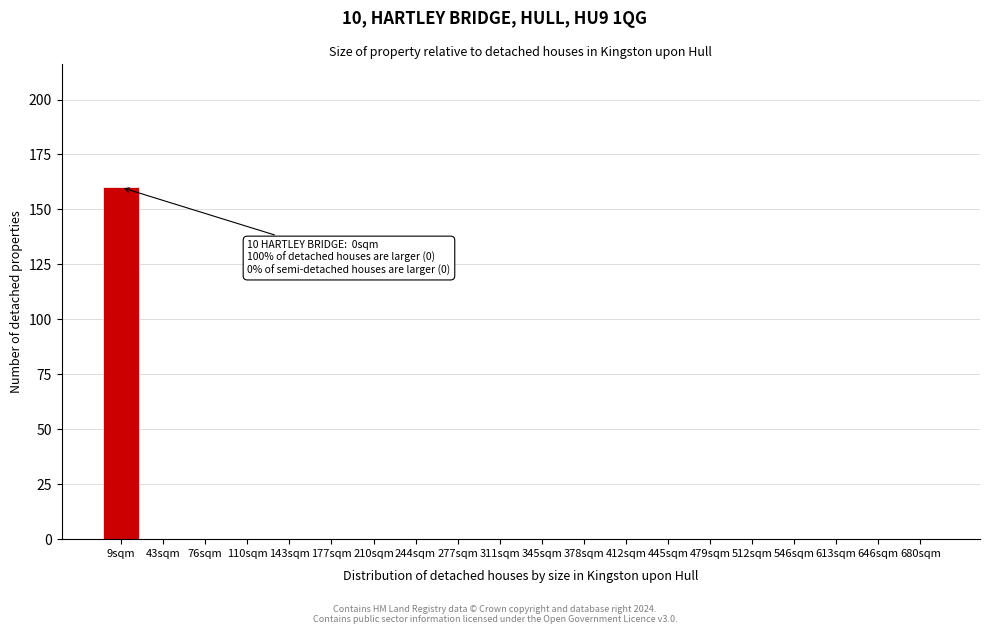

Reading left to right, extract all data points from this chart.

9sqm=160	43sqm=0	76sqm=0	110sqm=0	143sqm=0	177sqm=0	210sqm=0	244sqm=0	277sqm=0	311sqm=0	345sqm=0	378sqm=0	412sqm=0	445sqm=0	479sqm=0	512sqm=0	546sqm=0	613sqm=0	646sqm=0	680sqm=0